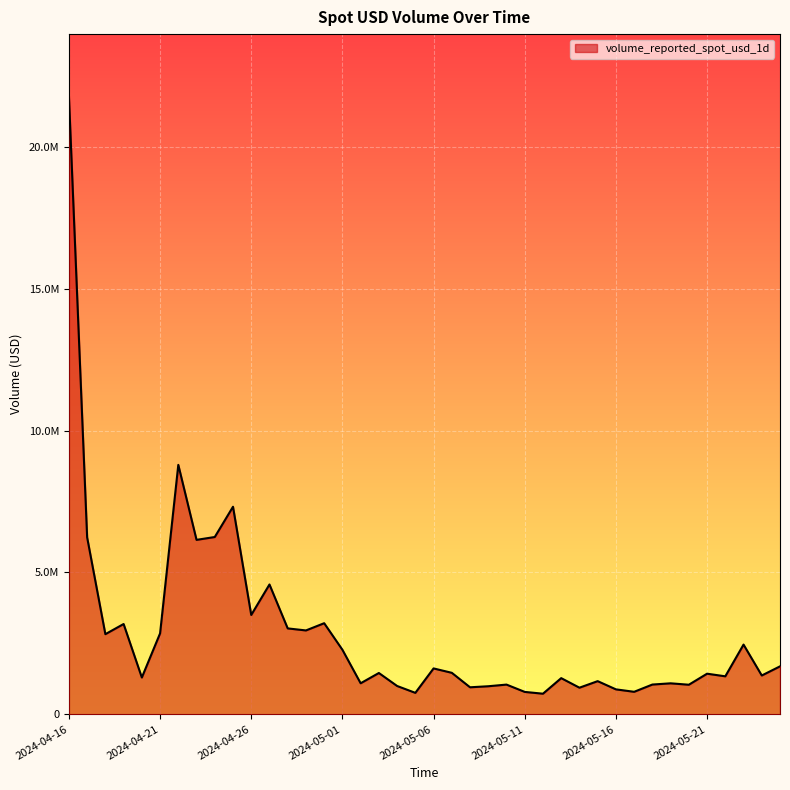

Rank the categories by value from highest to lowest.

2024-04-16, 2024-04-22, 2024-04-25, 2024-04-24, 2024-04-17, 2024-04-23, 2024-04-27, 2024-04-26, 2024-04-30, 2024-04-19, 2024-04-28, 2024-04-29, 2024-04-21, 2024-04-18, 2024-05-23, 2024-05-01, 2024-05-25, 2024-05-06, 2024-05-07, 2024-05-03, 2024-05-21, 2024-05-24, 2024-05-22, 2024-04-20, 2024-05-13, 2024-05-15, 2024-05-02, 2024-05-19, 2024-05-18, 2024-05-10, 2024-05-20, 2024-05-04, 2024-05-09, 2024-05-08, 2024-05-14, 2024-05-16, 2024-05-17, 2024-05-11, 2024-05-05, 2024-05-12